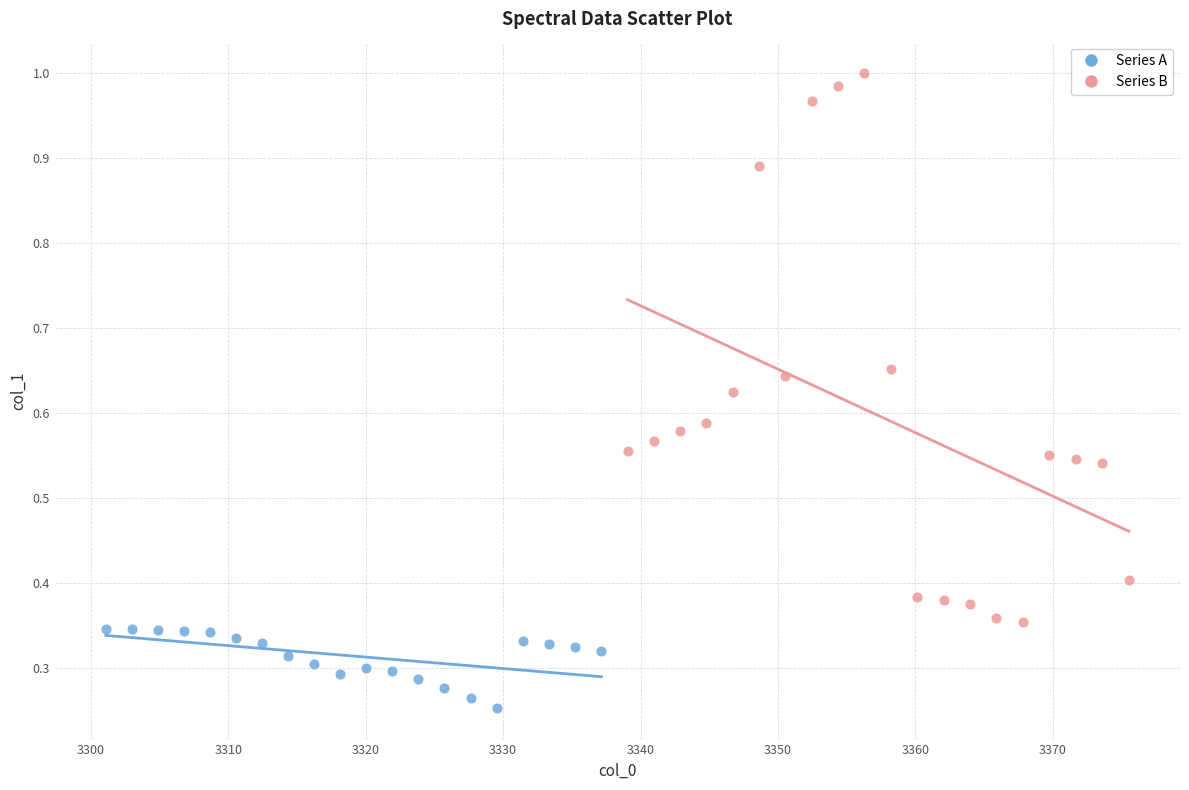

What are all the series names shown in the legend?

Series A, Series B